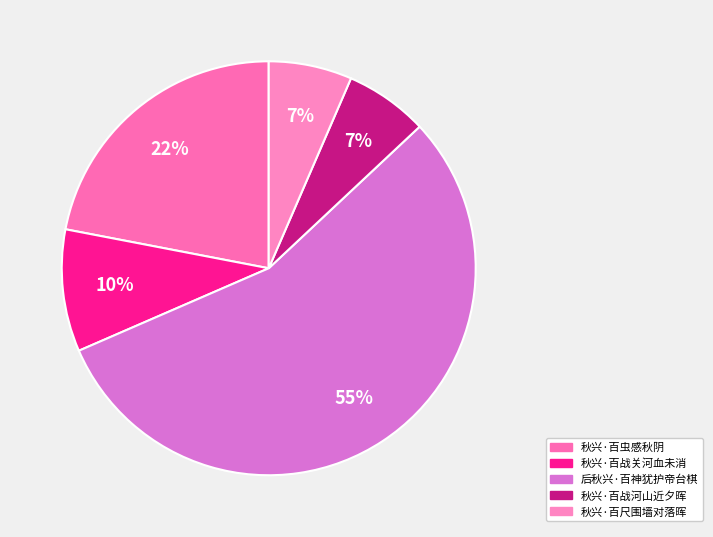

Does 后秋兴·百神犹护帝台棋 account for over 50% of the chart?

Yes